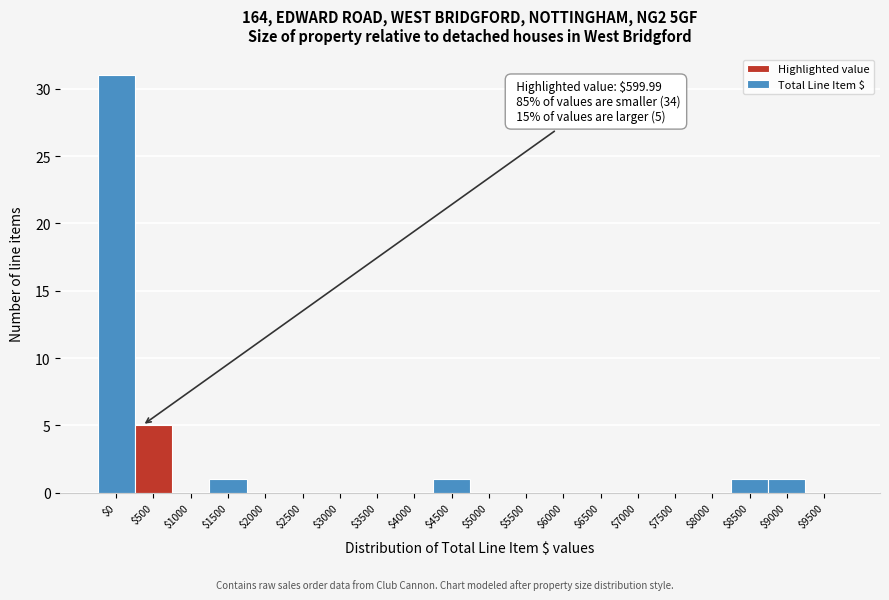

The value at $500 is 8. True or false?

False